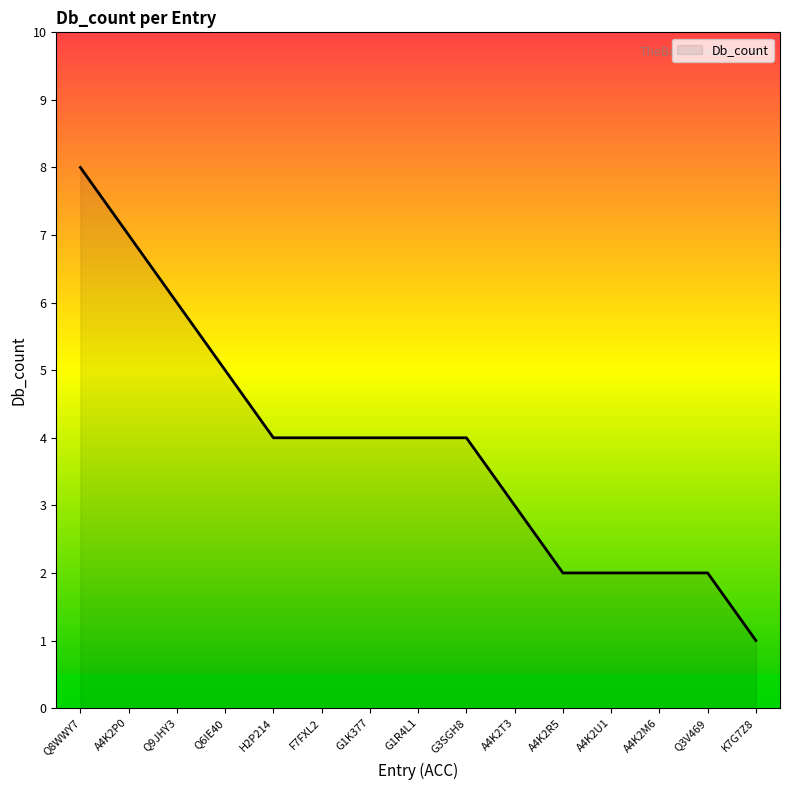

At which category does the chart reach its peak across all series?

Q8WWY7